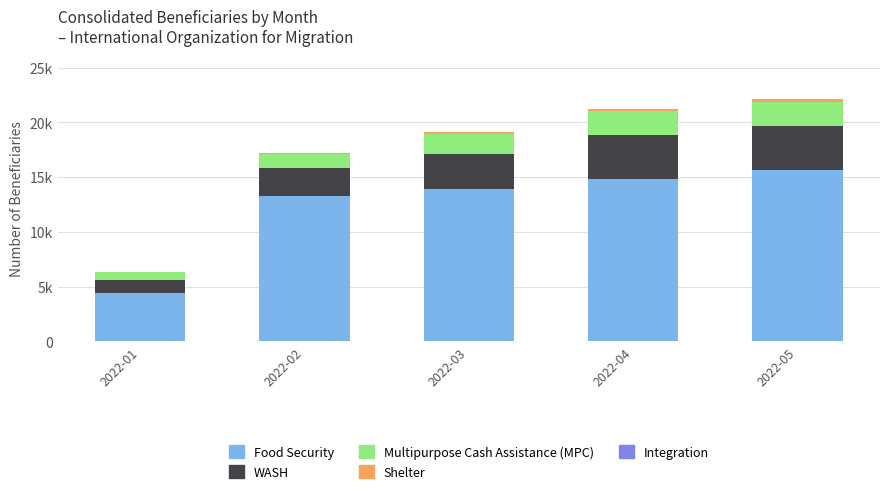

Are the bars grouped side by side (vs. stacked)?

No